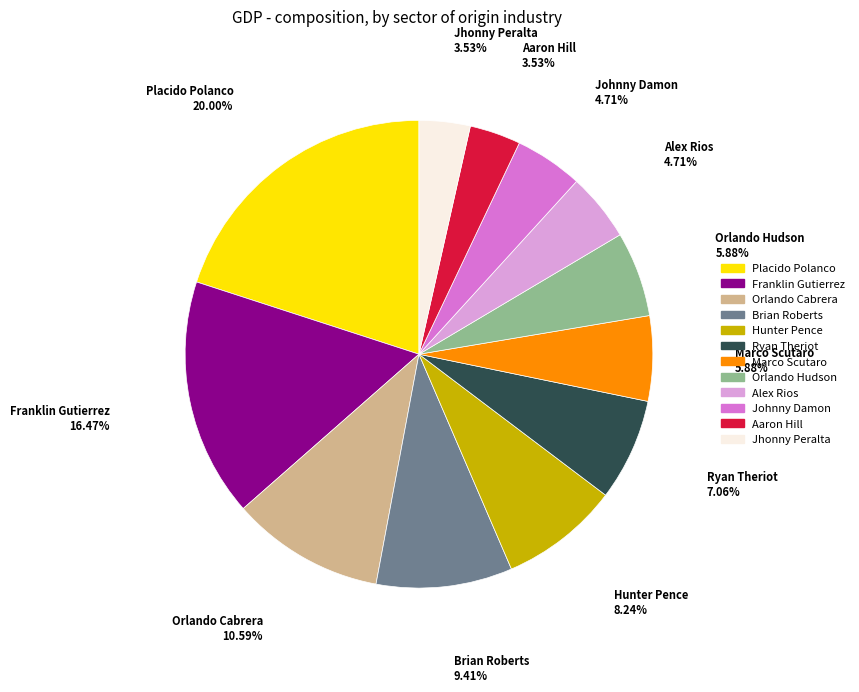

The Placido Polanco slice represents 20% of the pie. True or false?

True